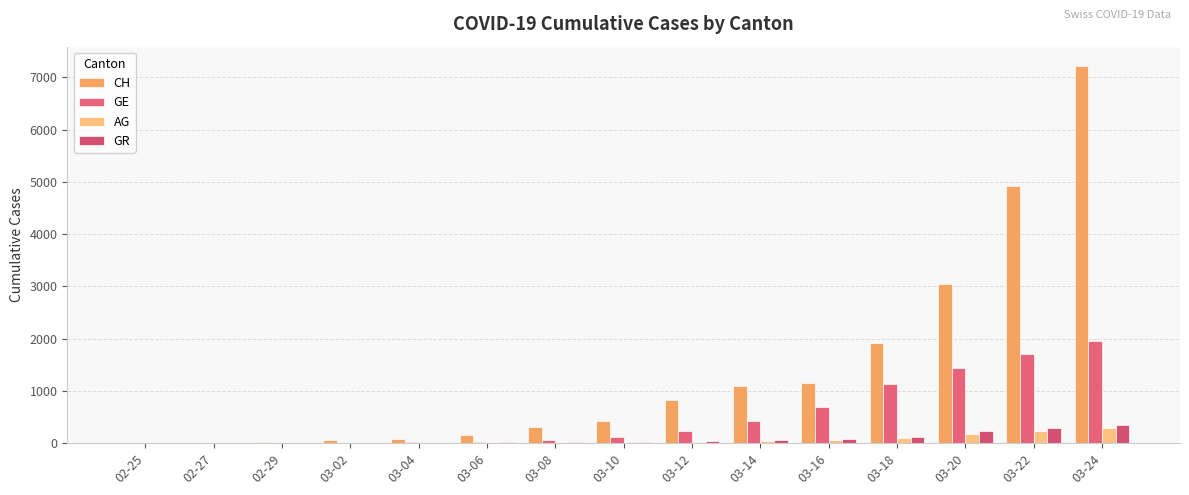

Reading left to right, what are all the values shown in this chart?

CH: 02-25=0	02-27=9	02-29=31	03-02=56	03-04=77	03-06=160	03-08=318	03-10=420	03-12=828	03-14=1092	03-16=1156	03-18=1914	03-20=3048	03-22=4918	03-24=7226
GE: 02-25=0	02-27=1	02-29=8	03-02=10	03-04=15	03-06=29	03-08=59	03-10=112	03-12=224	03-14=425	03-16=701	03-18=1139	03-20=1445	03-22=1703	03-24=1959
AG: 02-25=0	02-27=1	02-29=3	03-02=7	03-04=10	03-06=12	03-08=14	03-10=18	03-12=27	03-14=33	03-16=56	03-18=96	03-20=175	03-22=235	03-24=283
GR: 02-25=2	02-27=2	02-29=6	03-02=9	03-04=12	03-06=16	03-08=17	03-10=22	03-12=43	03-14=56	03-16=84	03-18=128	03-20=226	03-22=284	03-24=343